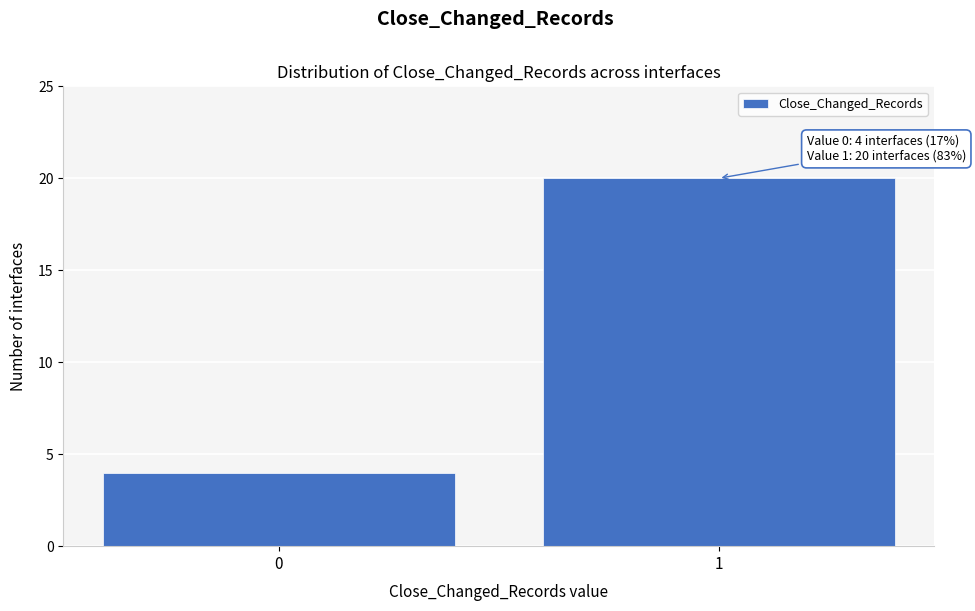

Reading right to left, list all the values displayed in this chart.

1=20	0=4